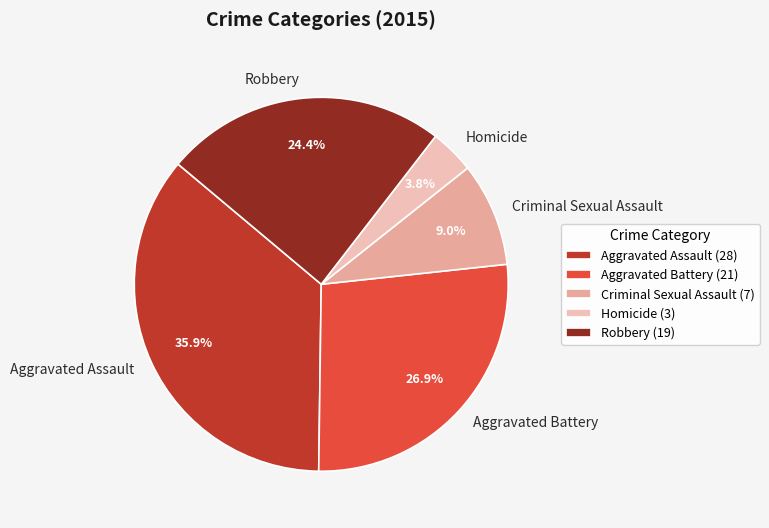

To the nearest percent, what percentage of the pie is Aggravated Battery?

27%